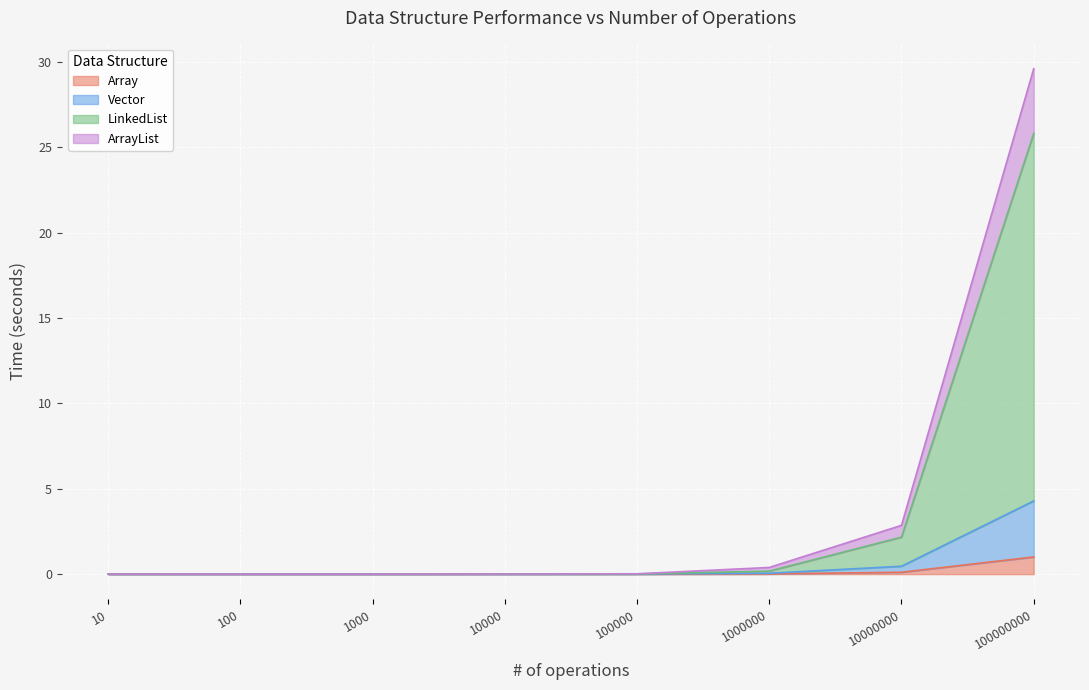

What is the maximum value shown in the chart?

29.6